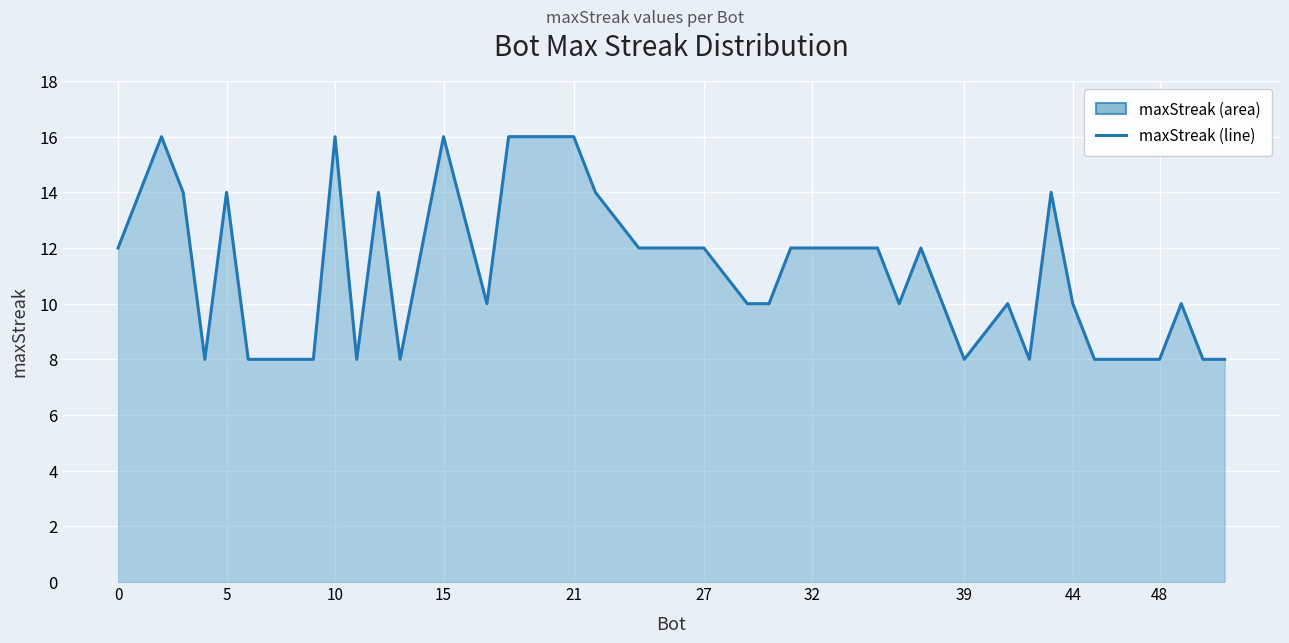

How many lines are shown in the chart?

1